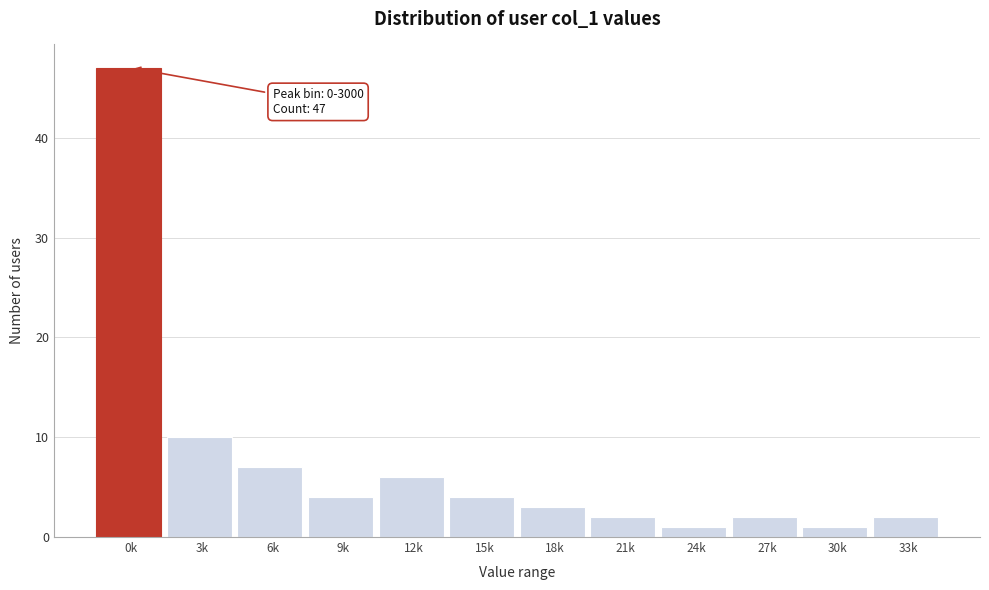

Reading left to right, what are all the values shown in this chart?

0k=47	3k=10	6k=7	9k=4	12k=6	15k=4	18k=3	21k=2	24k=1	27k=2	30k=1	33k=2